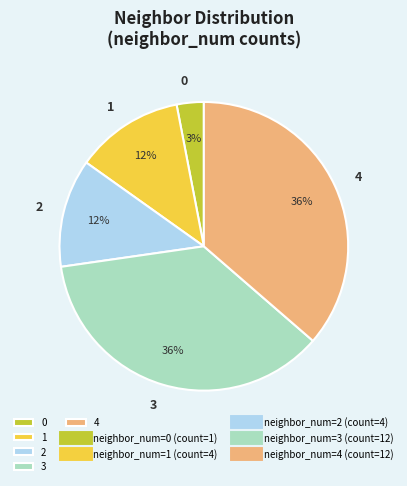

Which has a higher value, 4 or 0?

4